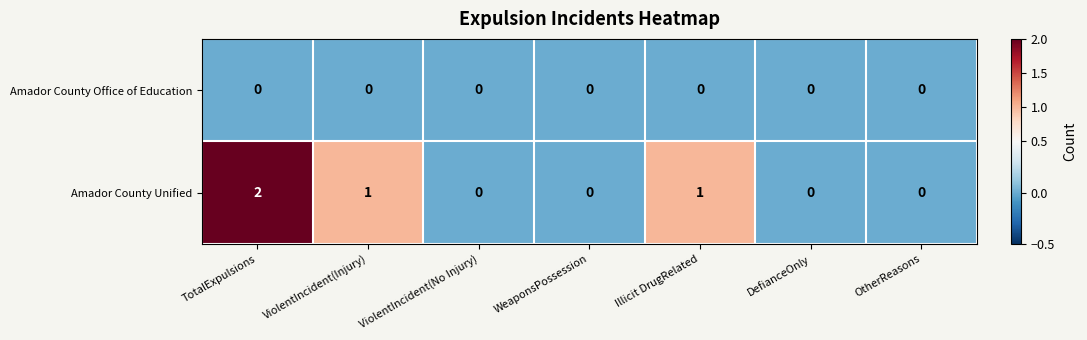

True or false: Amador County Unified has a value of 0 at Illicit DrugRelated.

False